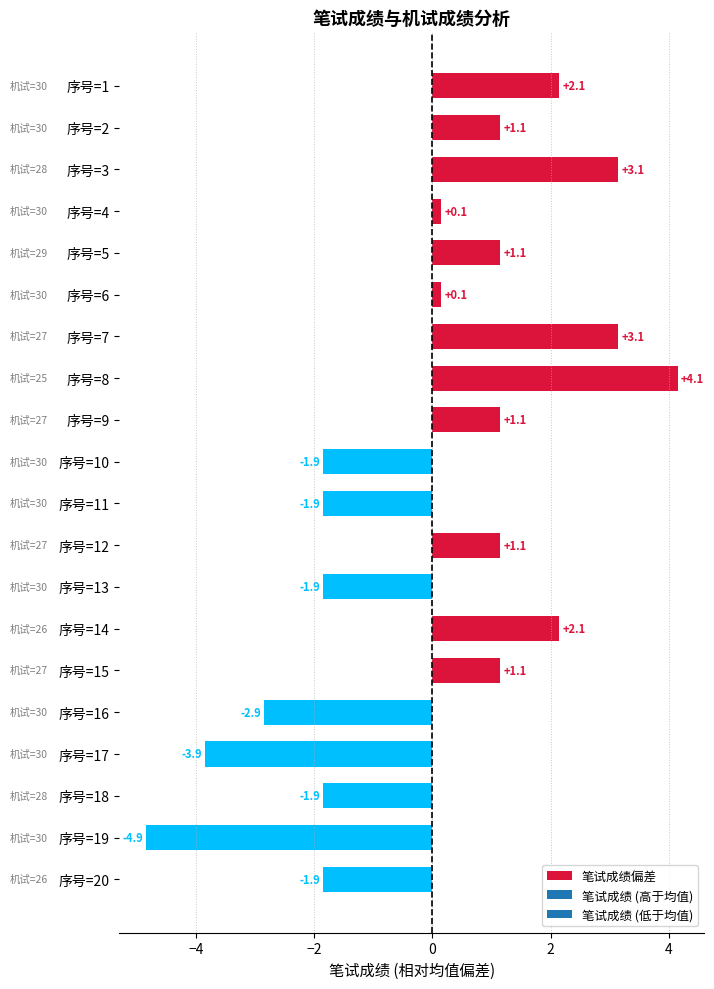

What is the difference between the values at 序号=11 and 序号=4?

2.0